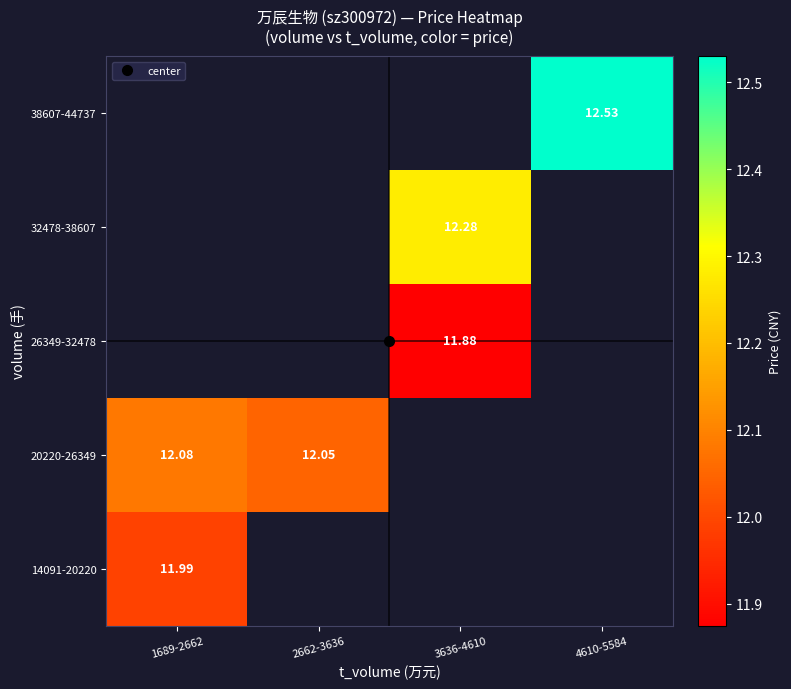

Which has a higher value, 1689-2662 or 3636-4610?

3636-4610